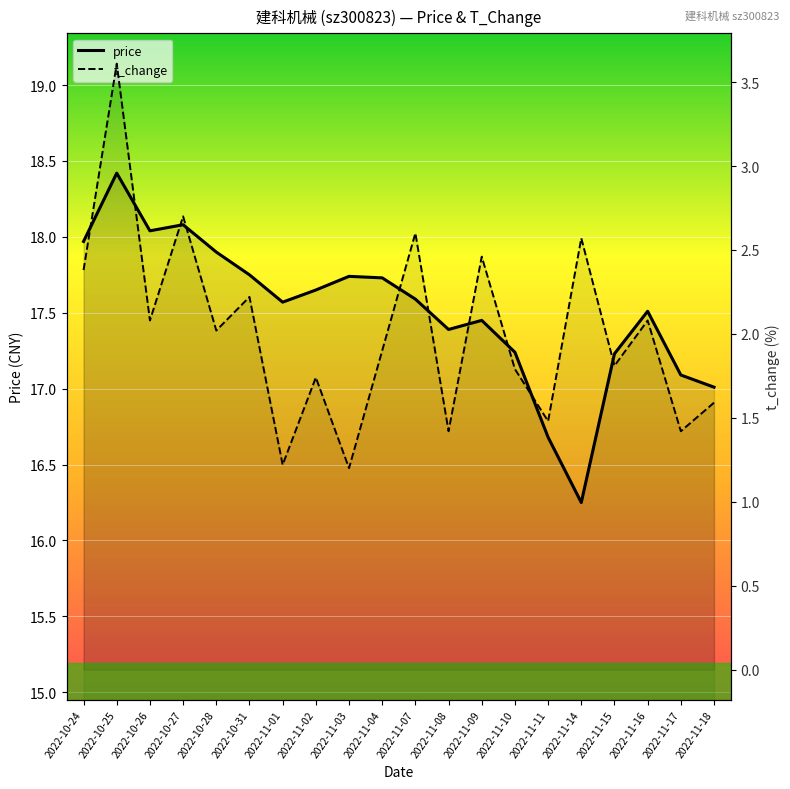

Which series has the largest total across all categories?

price